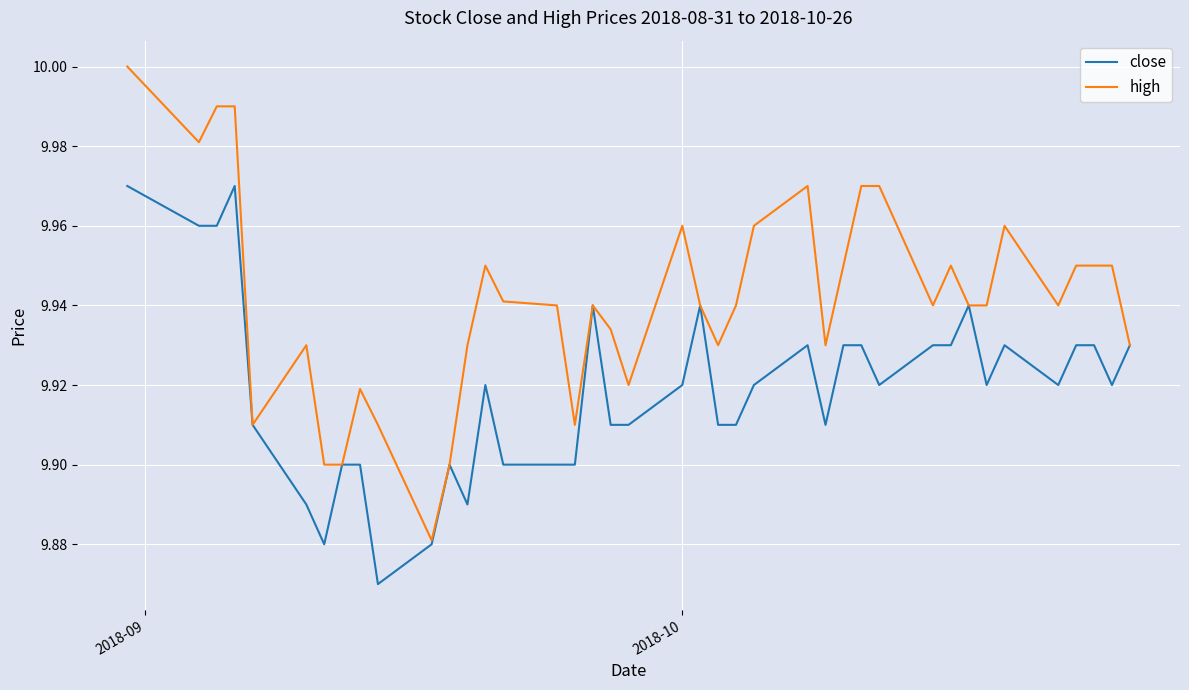

List the series in order of their overall mean, lowest first.

close, high